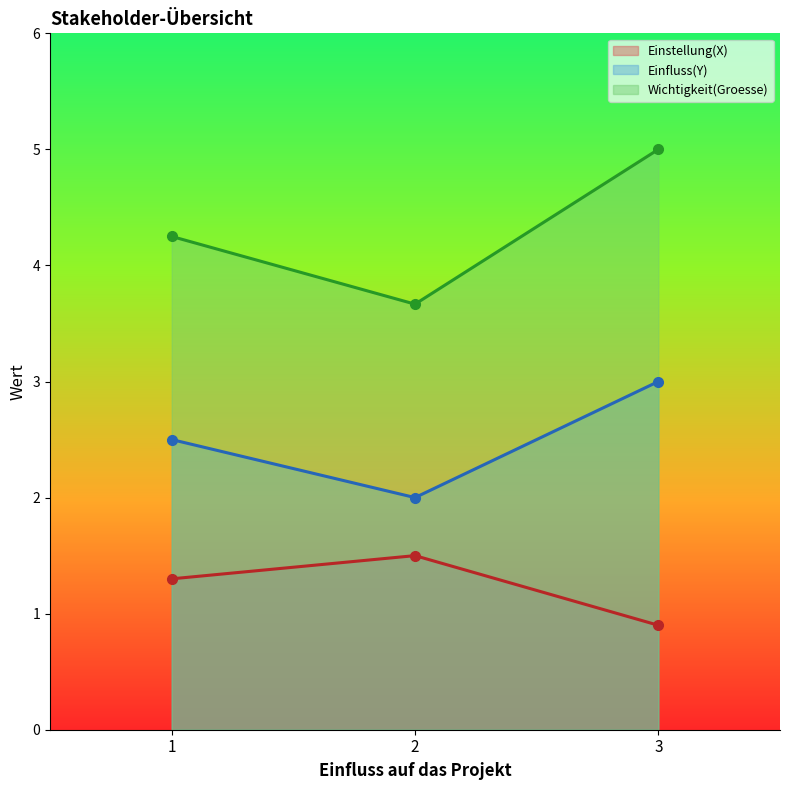

How many interior local peaks does the Einstellung(X) series have?

1